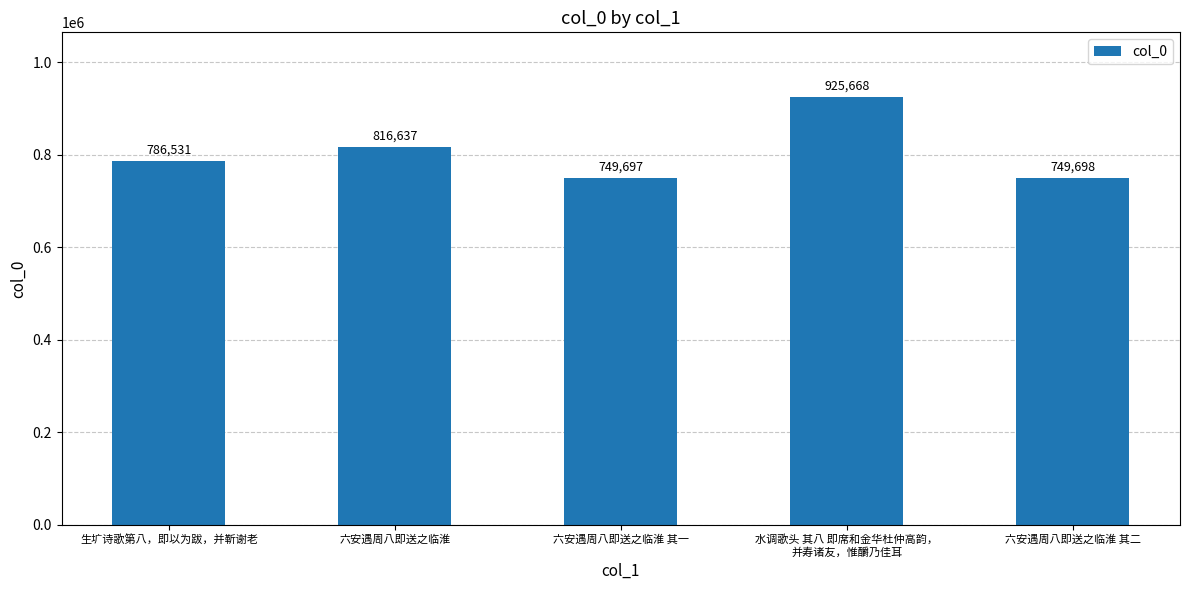

Reading left to right, extract all data points from this chart.

生圹诗歌第八，即以为跋，并靳谢老=786531	六安遇周八即送之临淮=816637	六安遇周八即送之临淮 其一=749697	水调歌头 其八 即席和金华杜仲高韵，
并寿诸友，惟釂乃佳耳=925668	六安遇周八即送之临淮 其二=749698